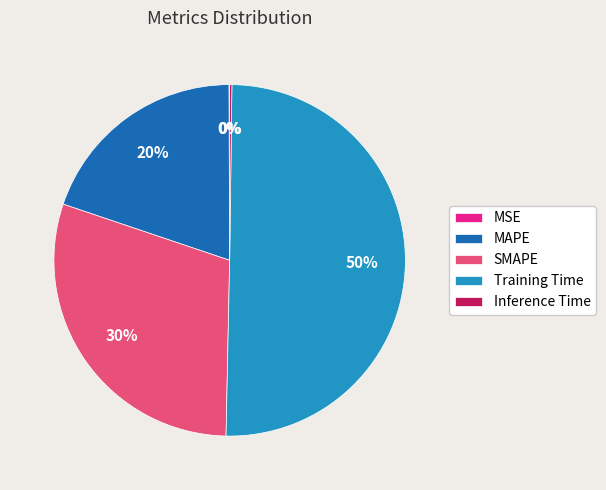

What is the majority slice?

Training Time